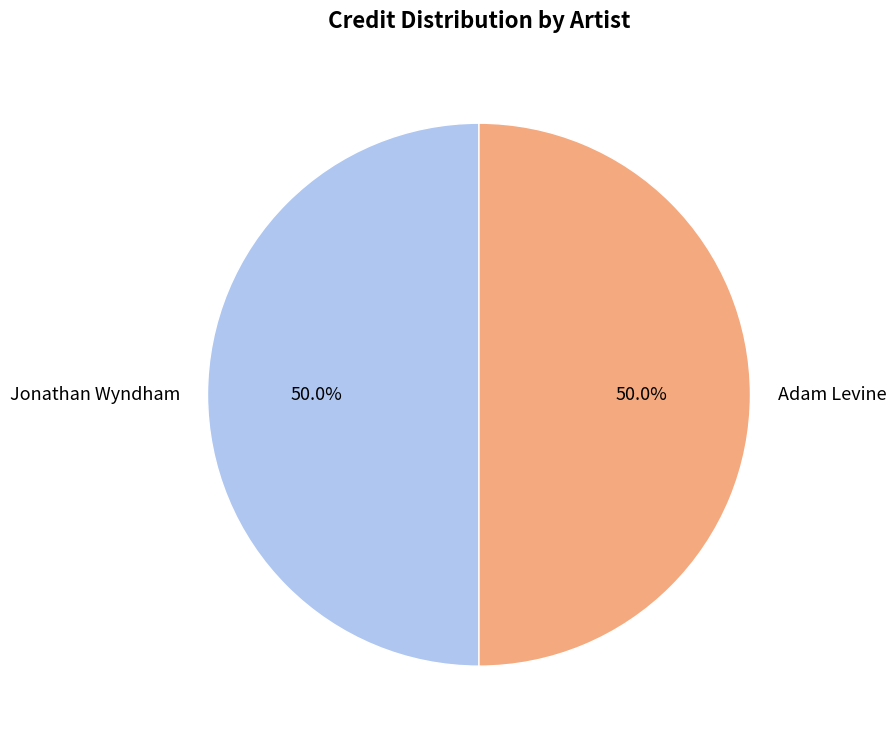

To the nearest percent, what percentage of the pie is Jonathan Wyndham?

50%